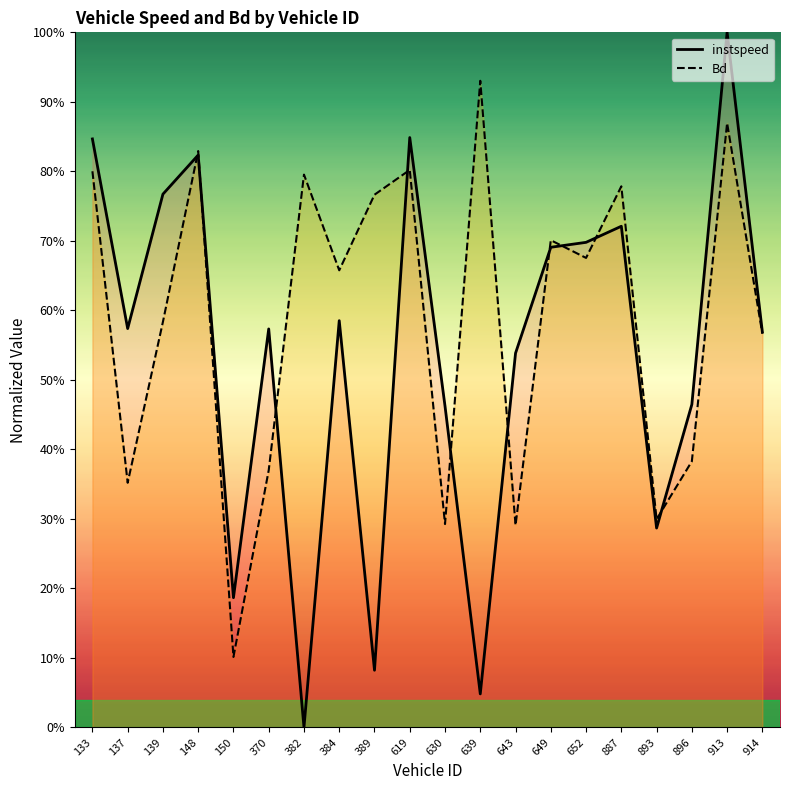

Which series has the widest spread of values?

instspeed